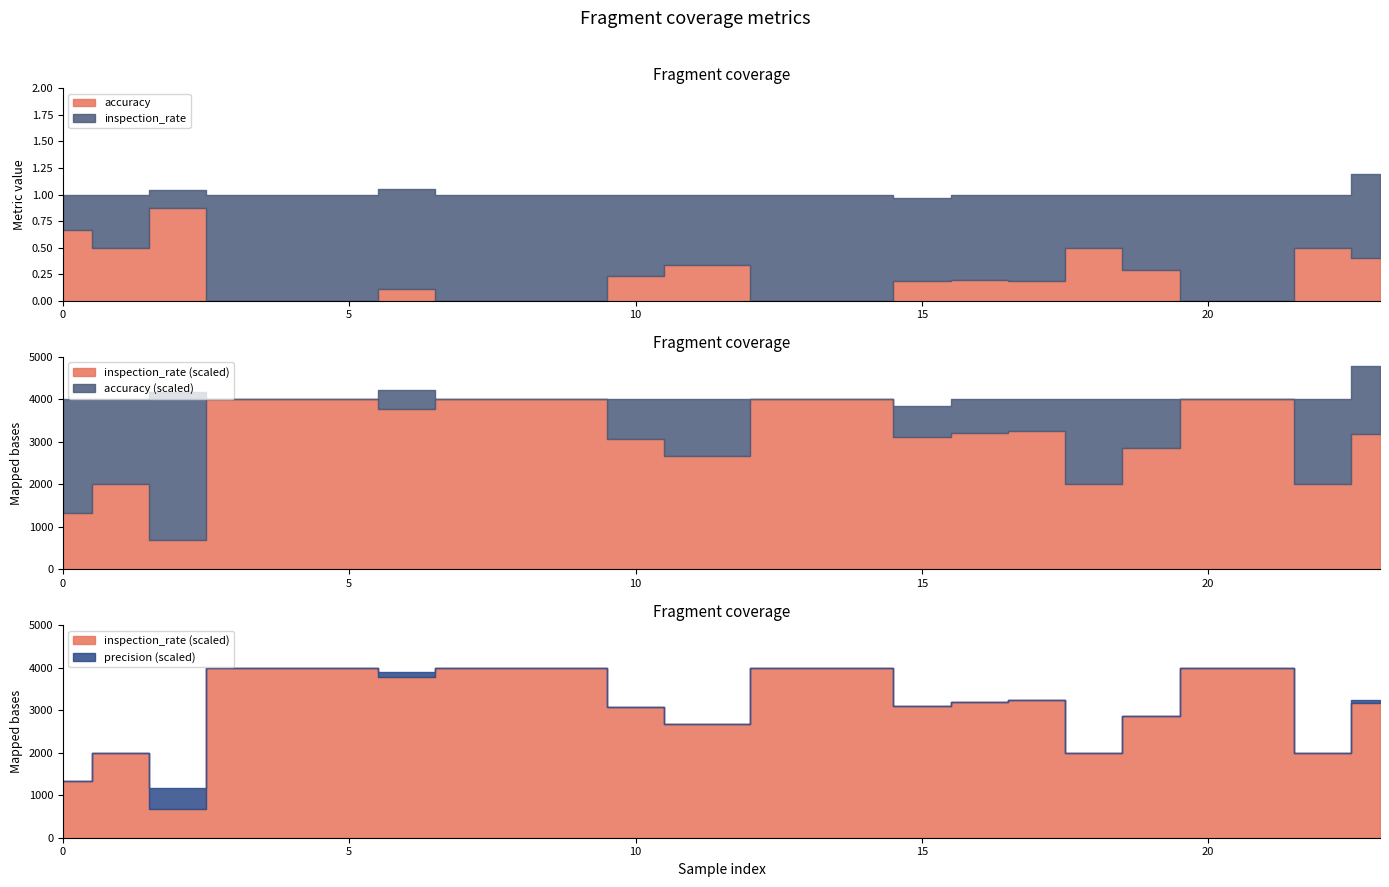

How many values in precision are above zero?

3